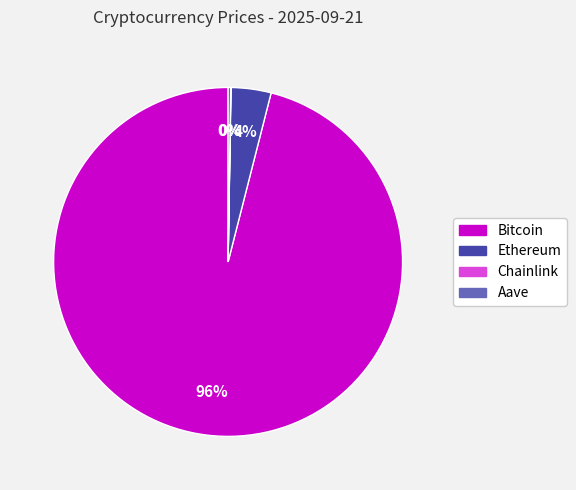

The Ethereum slice represents 4% of the pie. True or false?

True